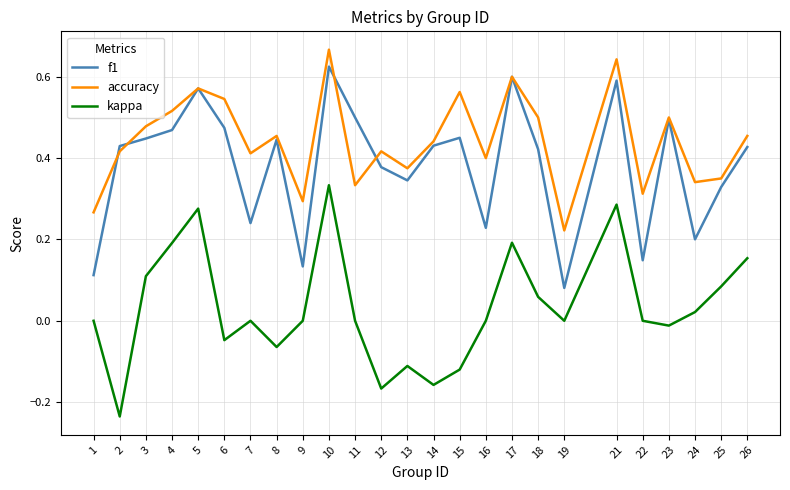

Is it true that accuracy equals 0.4 at 1?

False